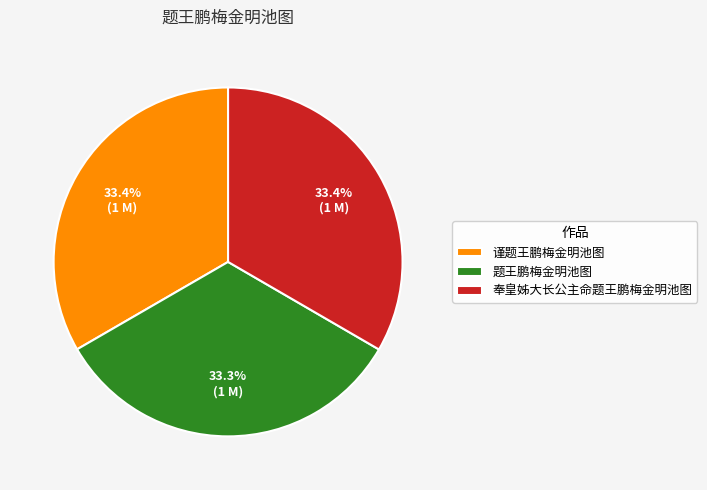

Does 题王鹏梅金明池图 account for over 50% of the chart?

No